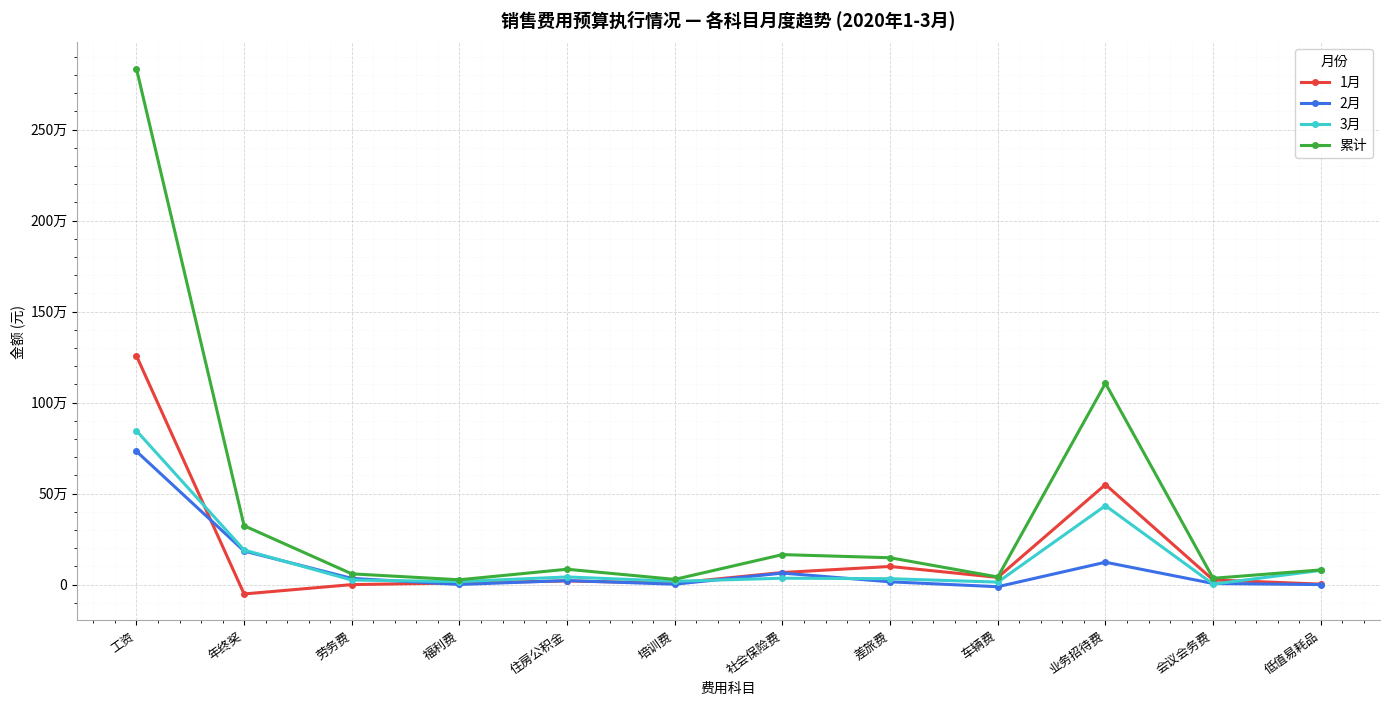

What is the difference between the maximum and minimum values in the 累计 series?

2808377.2